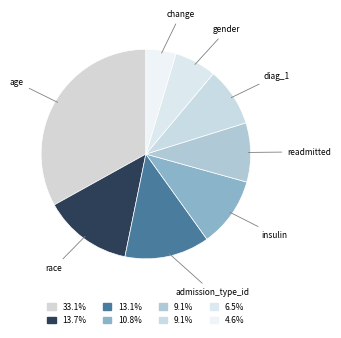

Rank the categories by value from highest to lowest.

age, race, admission_type_id, insulin, readmitted, diag_1, gender, change